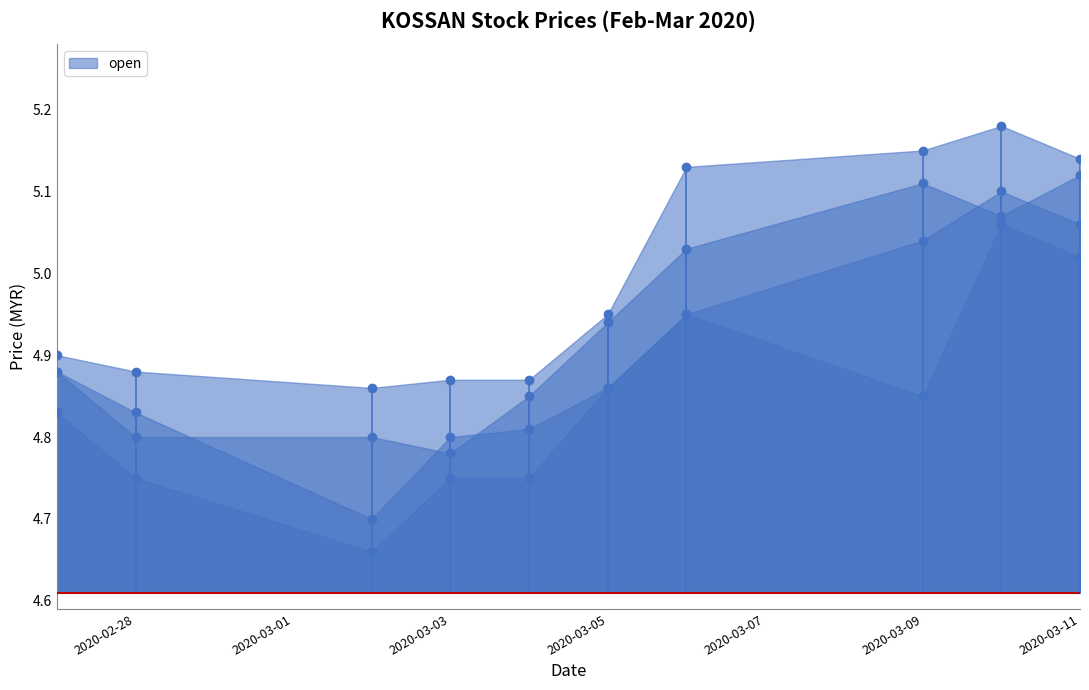

Which category has the highest value across all series?

2020-03-10